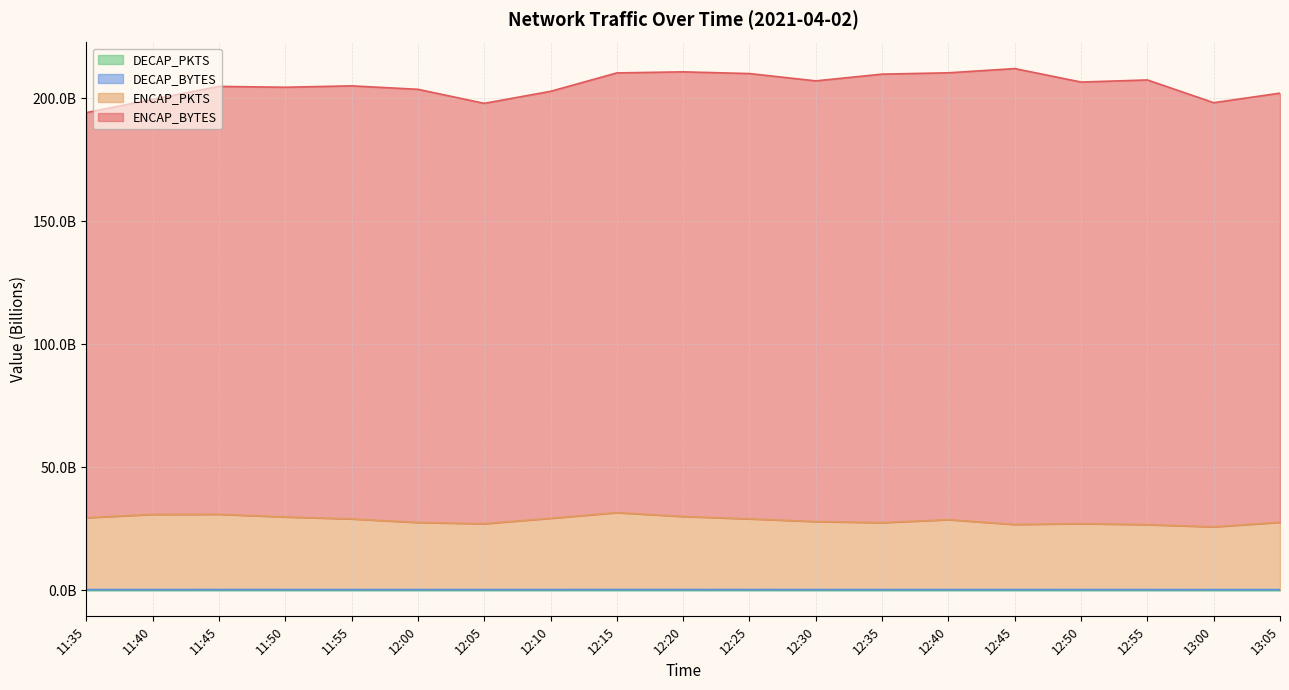

True or false: DECAP_PKTS and ENCAP_PKTS intersect in this chart.

False